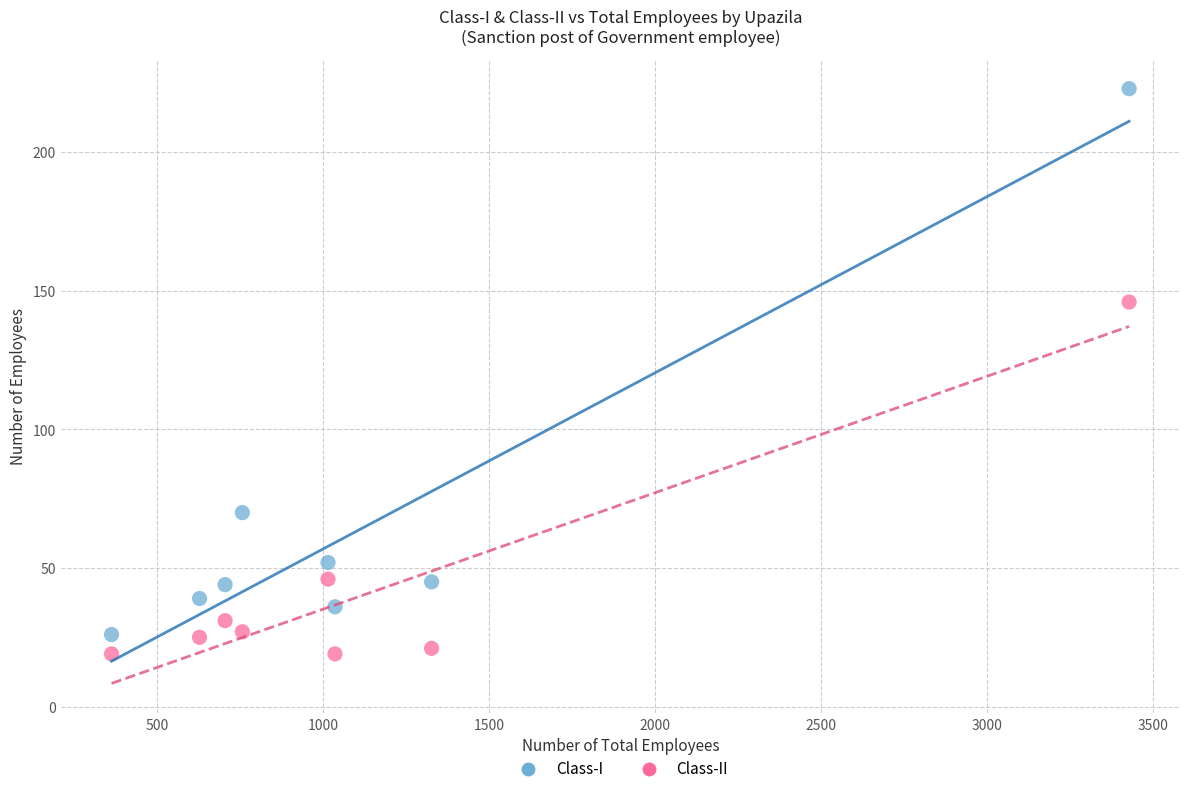

Which series has the largest Y range (max minus min)?

Class-I